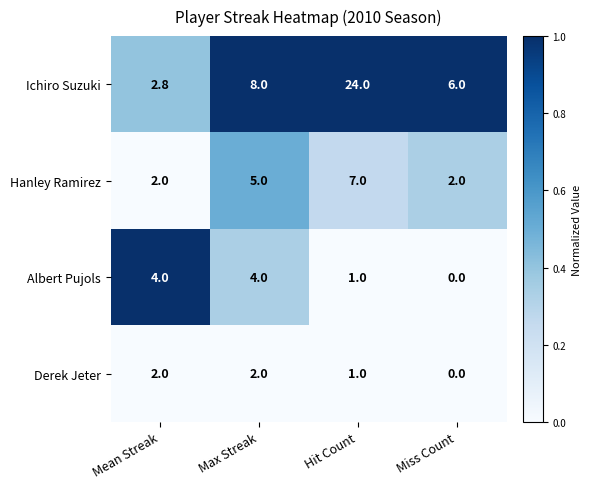

True or false: Hanley Ramirez has a value of 1.3 at Max Streak.

False